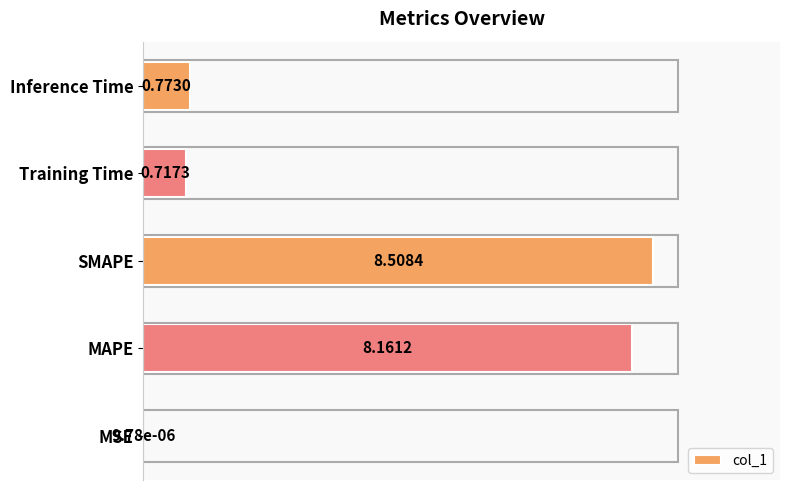

What is the sum of all values?

18.2